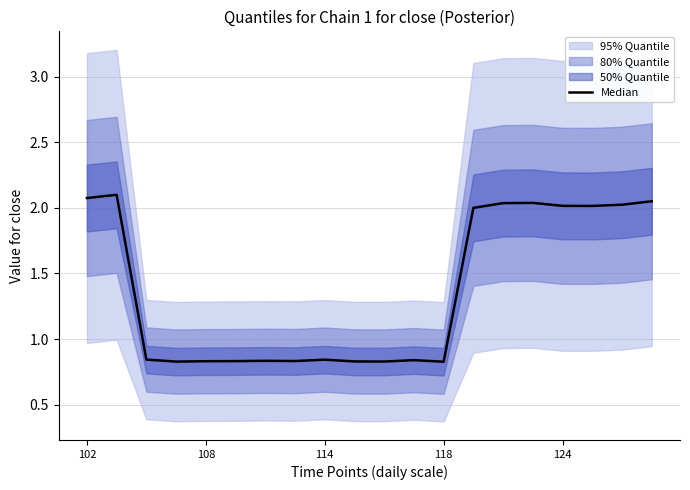

True or false: the data shows 0.8 at 11.

True